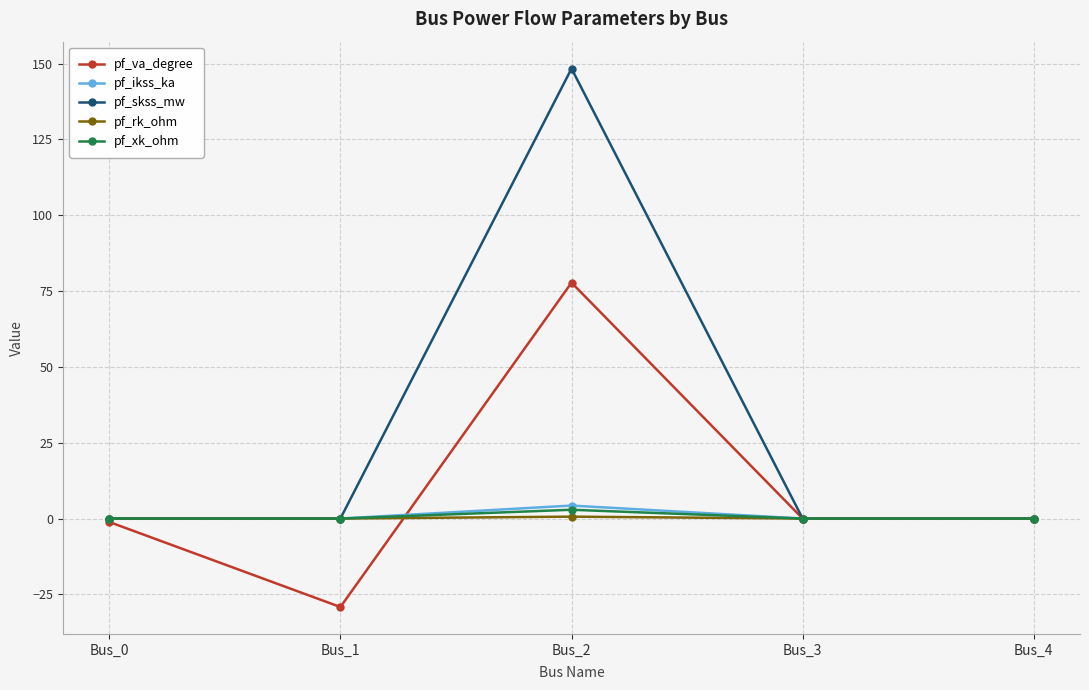

How many series are shown in this chart?

5